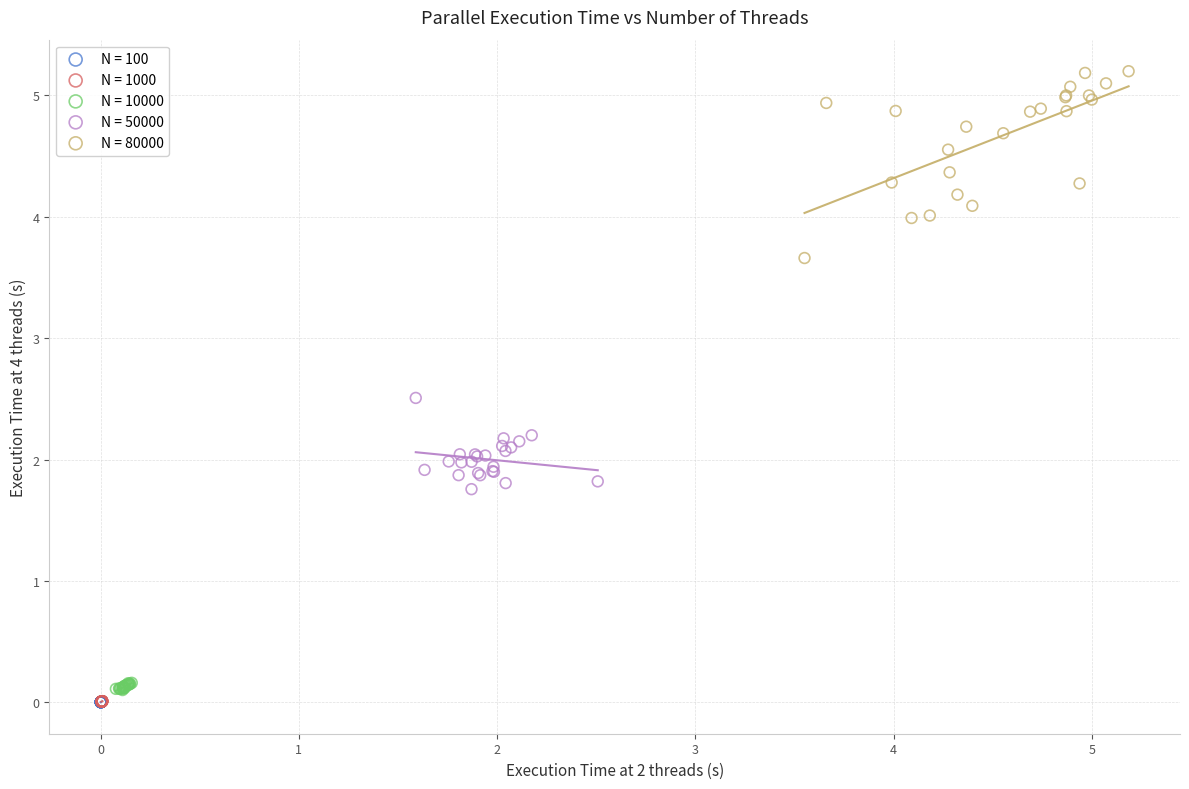

Which series has the widest spread of Y values?

N = 80000